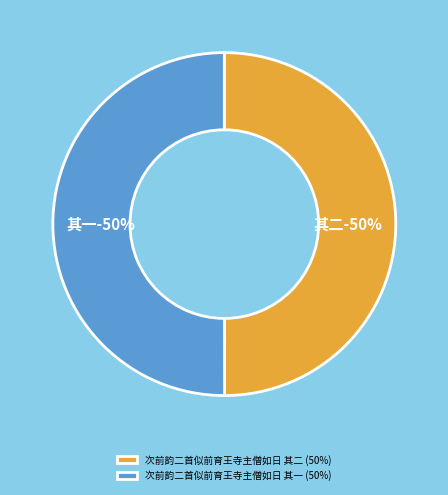

Do 次前韵二首似前育王寺主僧如日 其二 and 次前韵二首似前育王寺主僧如日 其一 together represent more than half of the pie?

Yes